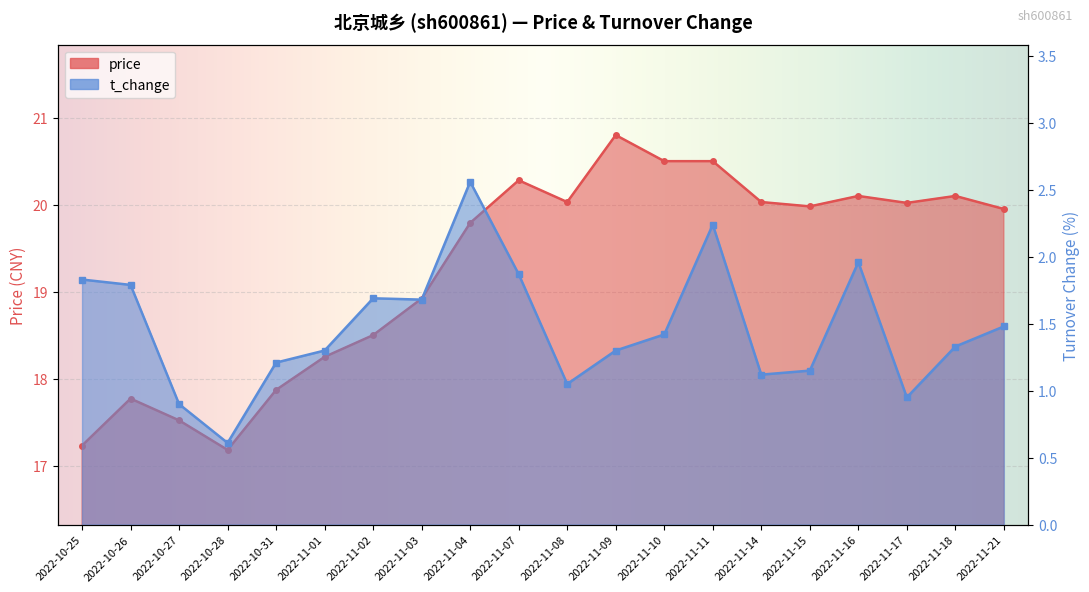

What is the difference between the t_change values at 2022-11-02 and 2022-11-10?

0.3